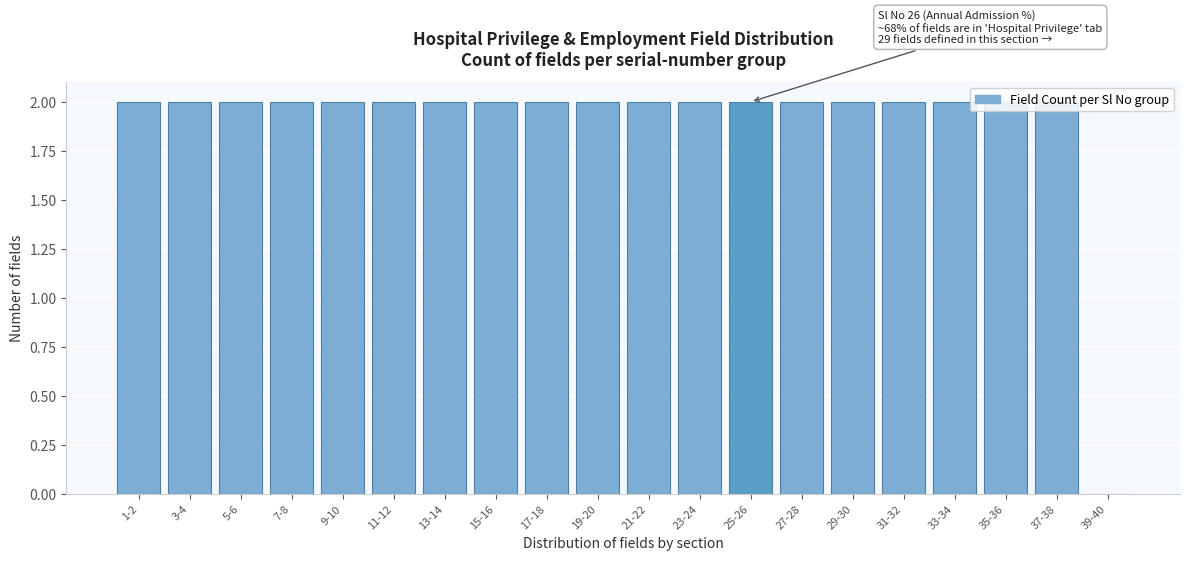

True or false: the data shows 1 at 25-26.

False